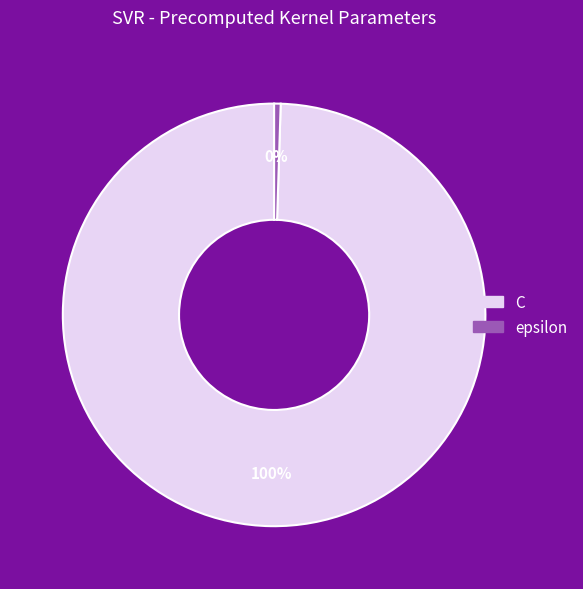

Which slice represents more than half of the pie?

C